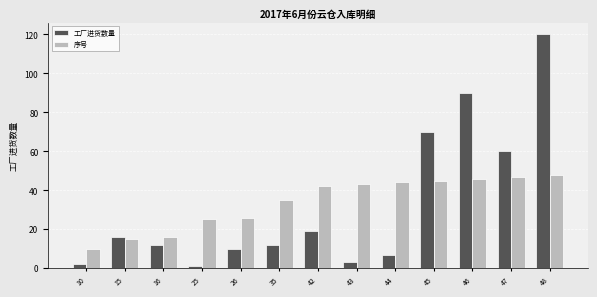

List the series in order of their peak value, lowest first.

序号, 工厂进货数量